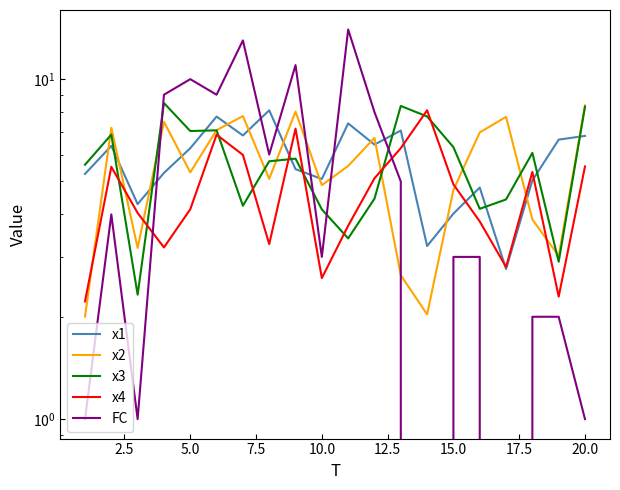

What is the value of the x1 point at the 5th from the left?

6.3